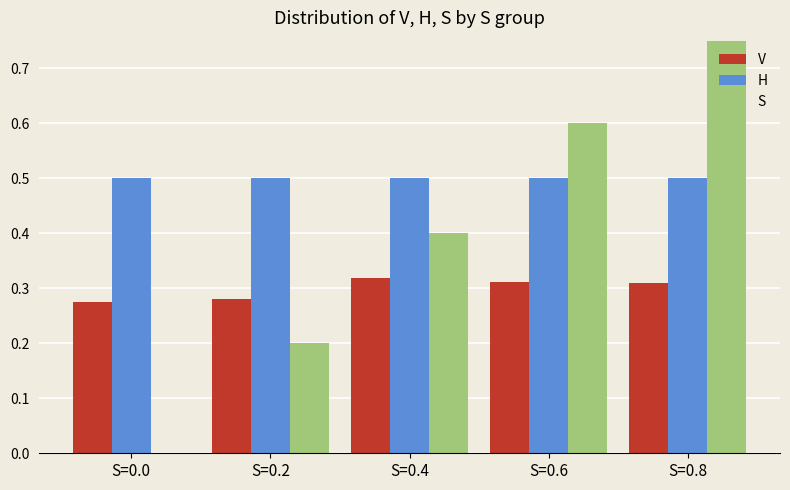

How many values in S are above zero?

4